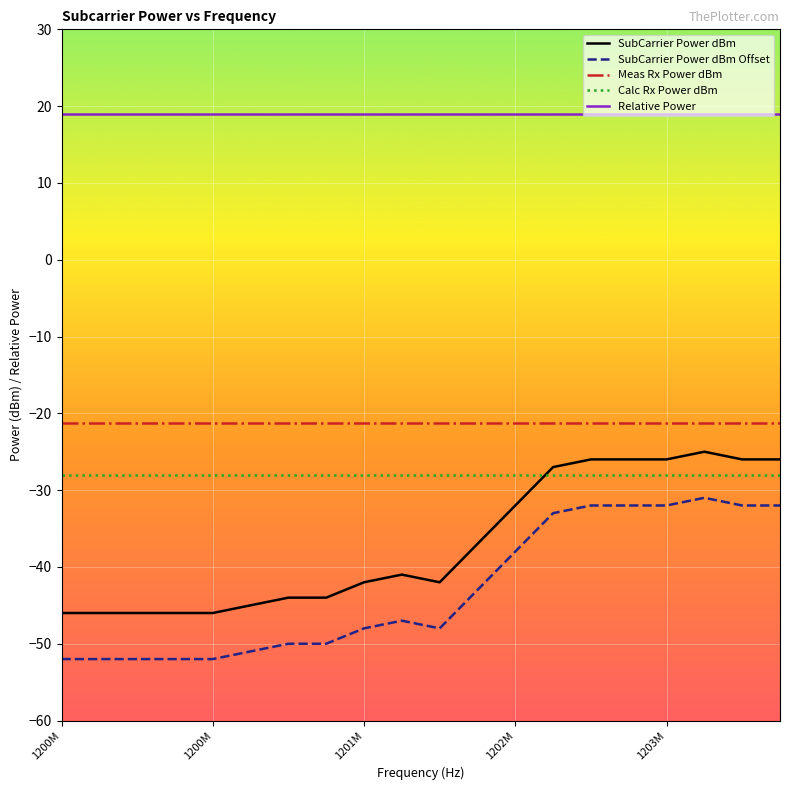

Which series has the largest total across all categories?

Relative Power